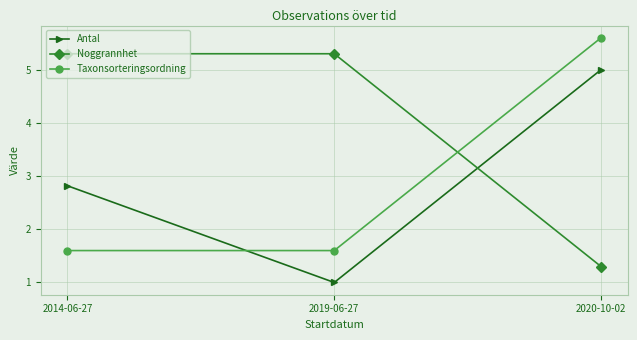

At which category does the chart reach its peak across all series?

2020-10-02